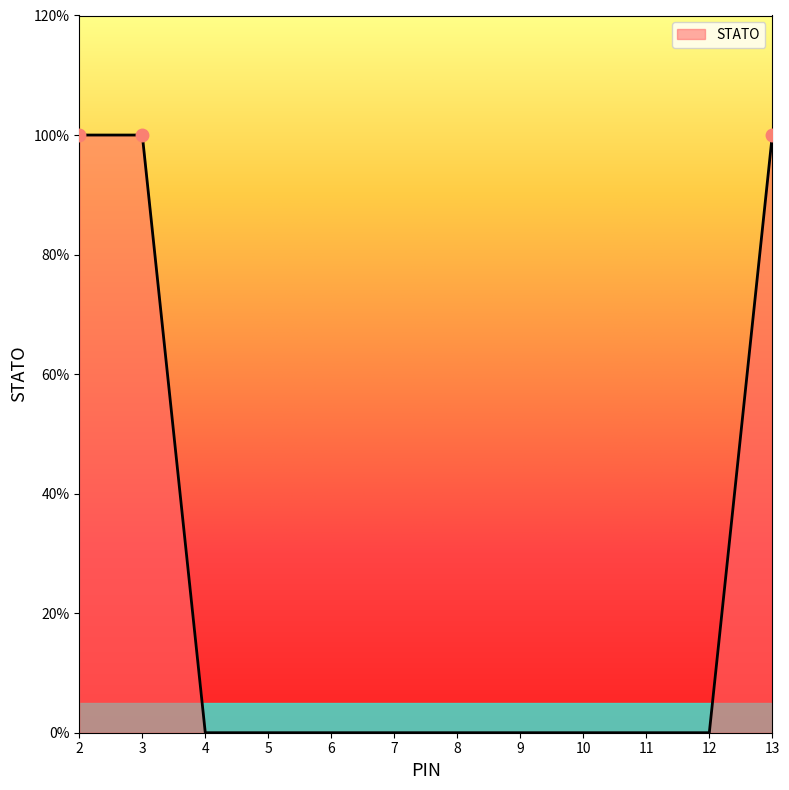

The value at 5 is 0. True or false?

True